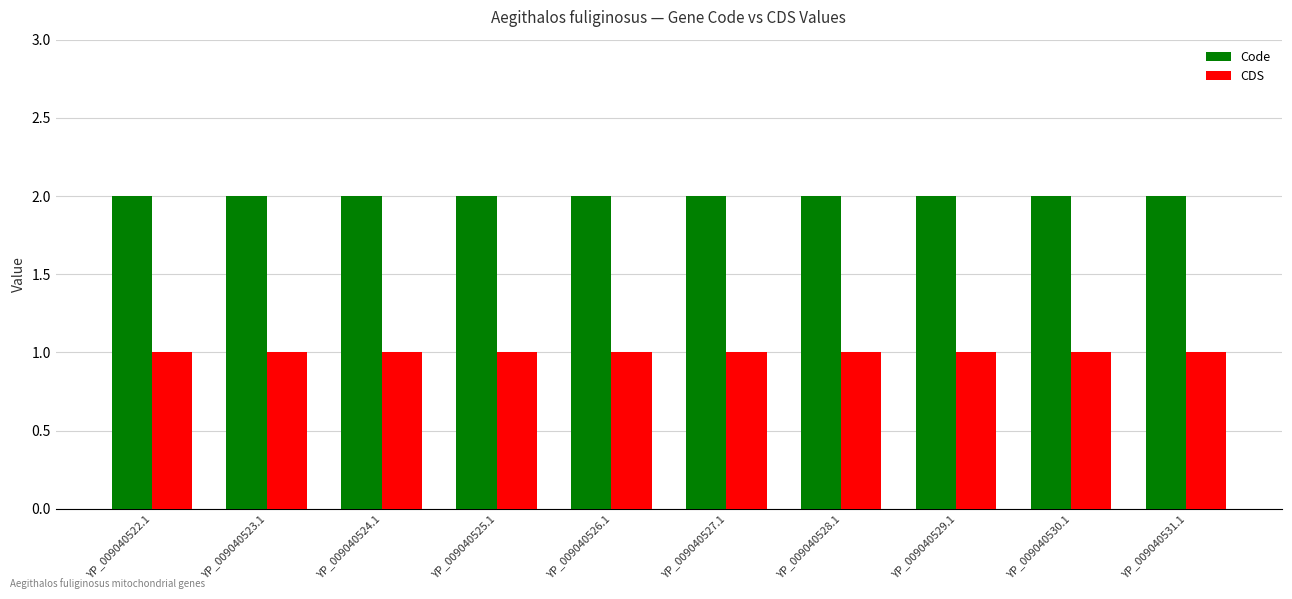

What is the approximate value of CDS at YP_009040524.1?

1